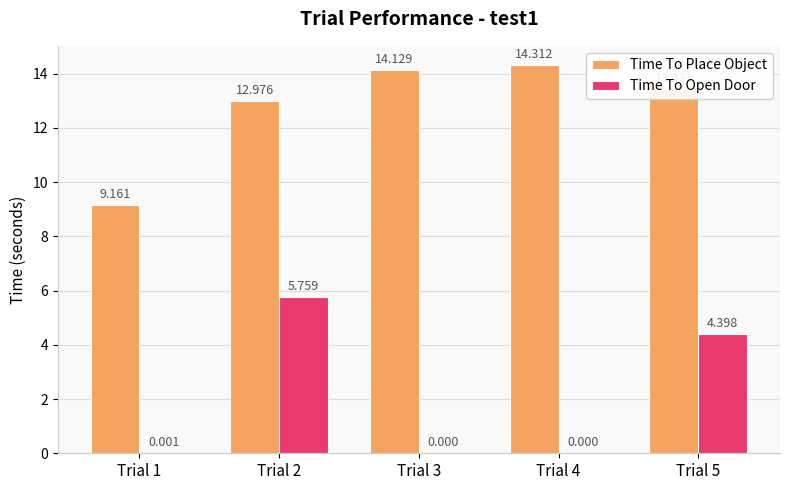

Which series has the widest spread of values?

Time To Open Door